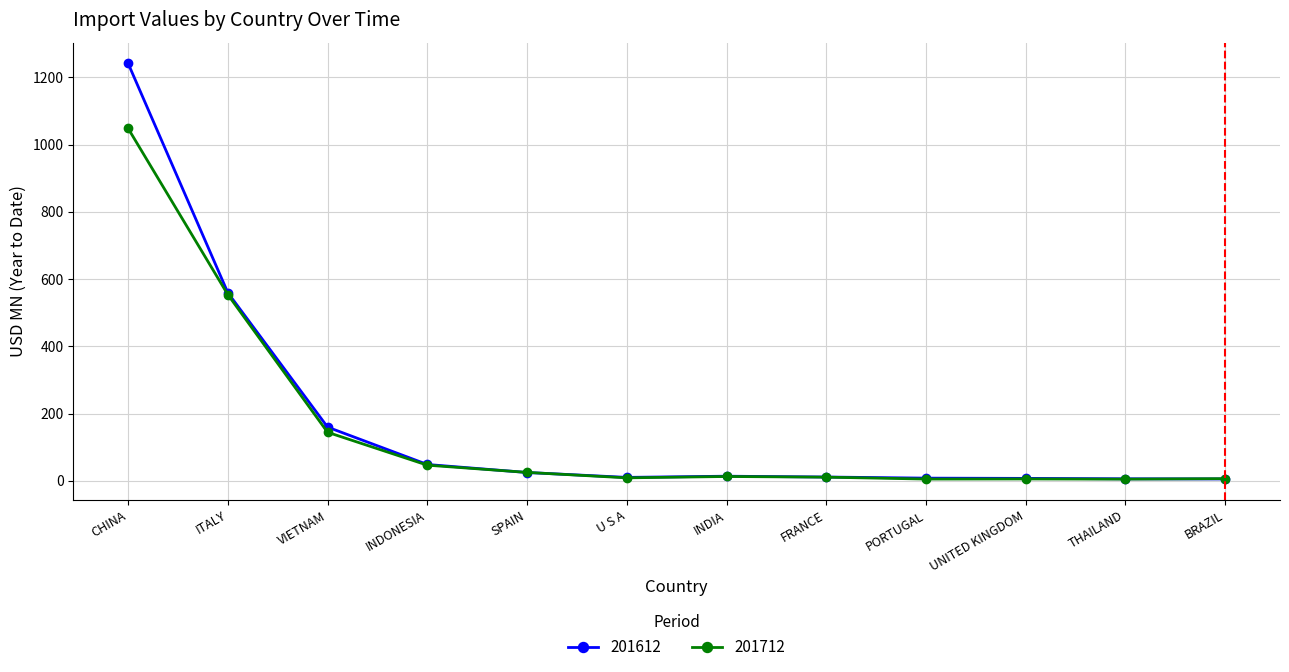

What is the value of the 201712 point at the 7th from the left?

12.9